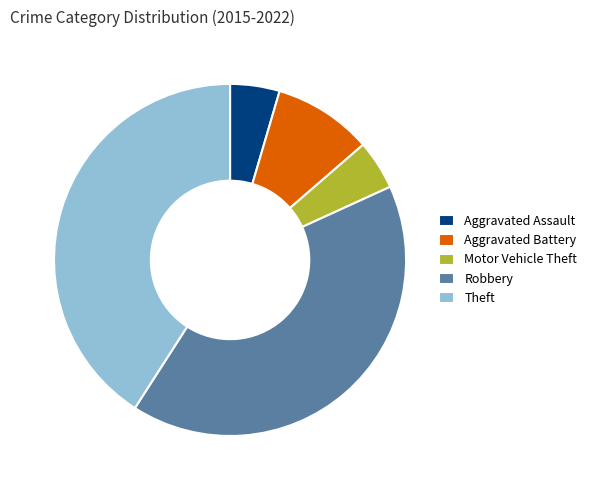

Which has a higher value, Robbery or Motor Vehicle Theft?

Robbery